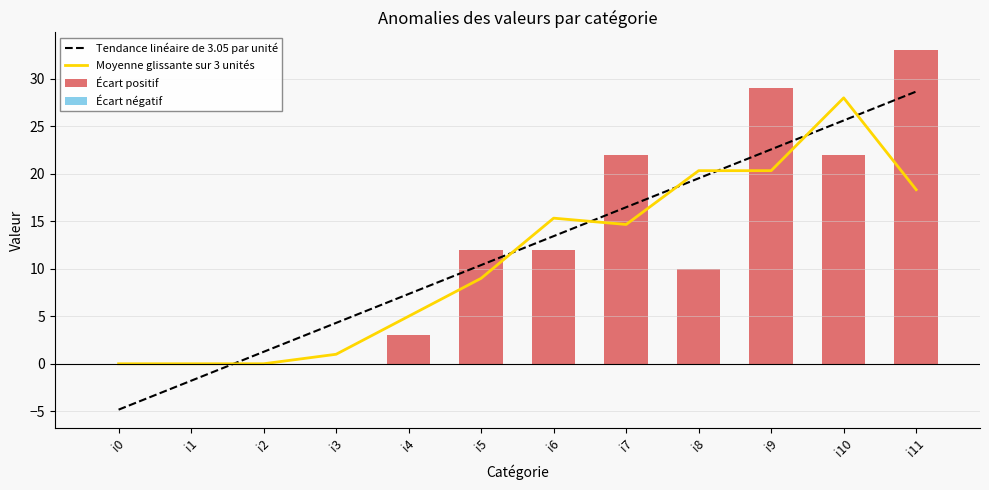

At how many categories does at least one series exceed 27?

3